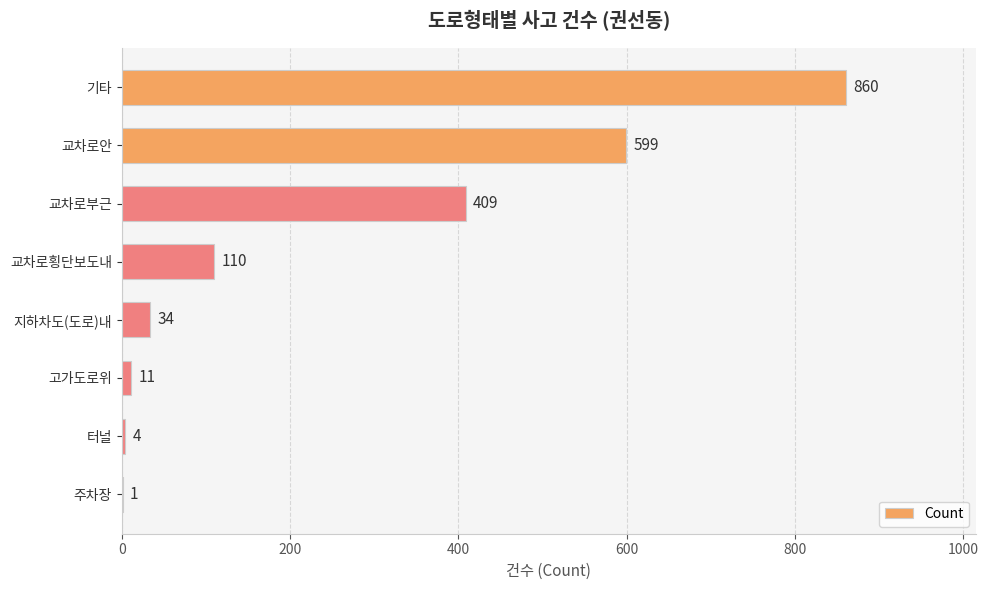

Which label corresponds to the largest value in the chart?

기타